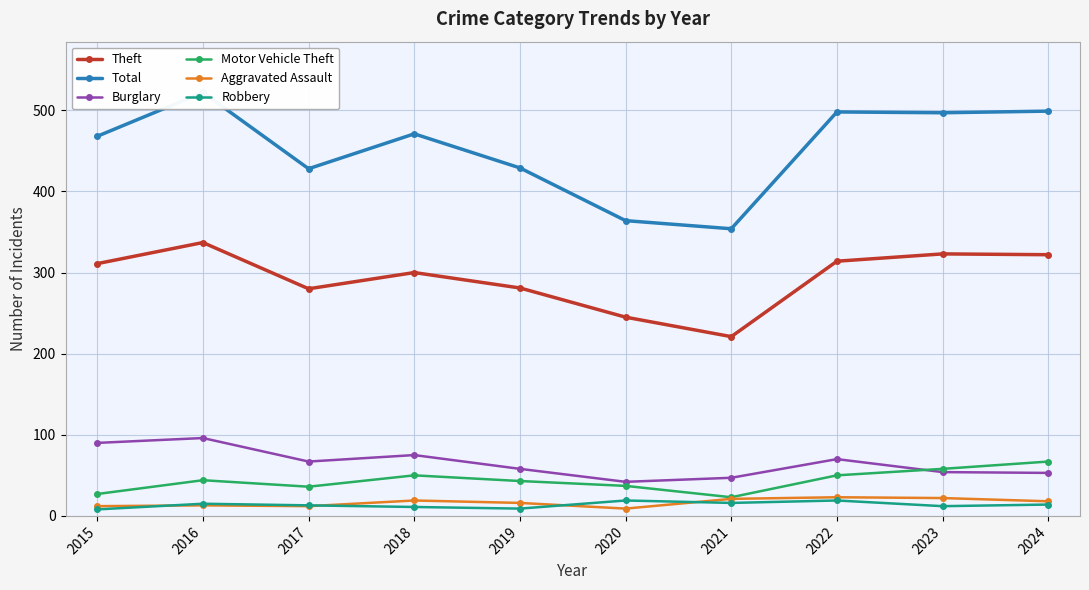

What is the difference between the highest and lowest values at 2022?

479